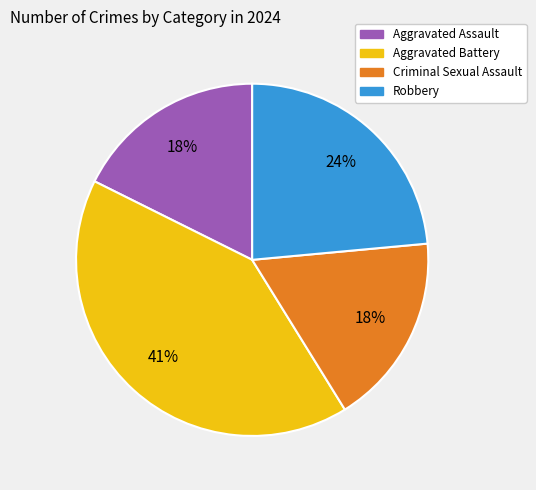

To the nearest percent, what is the difference between the Aggravated Assault and Robbery slice percentages?

6%